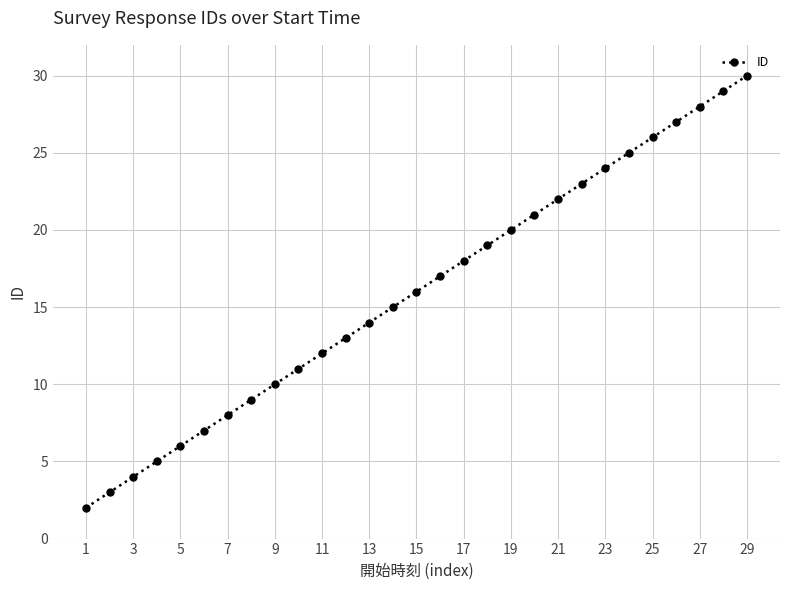

How many values are below 16?

14